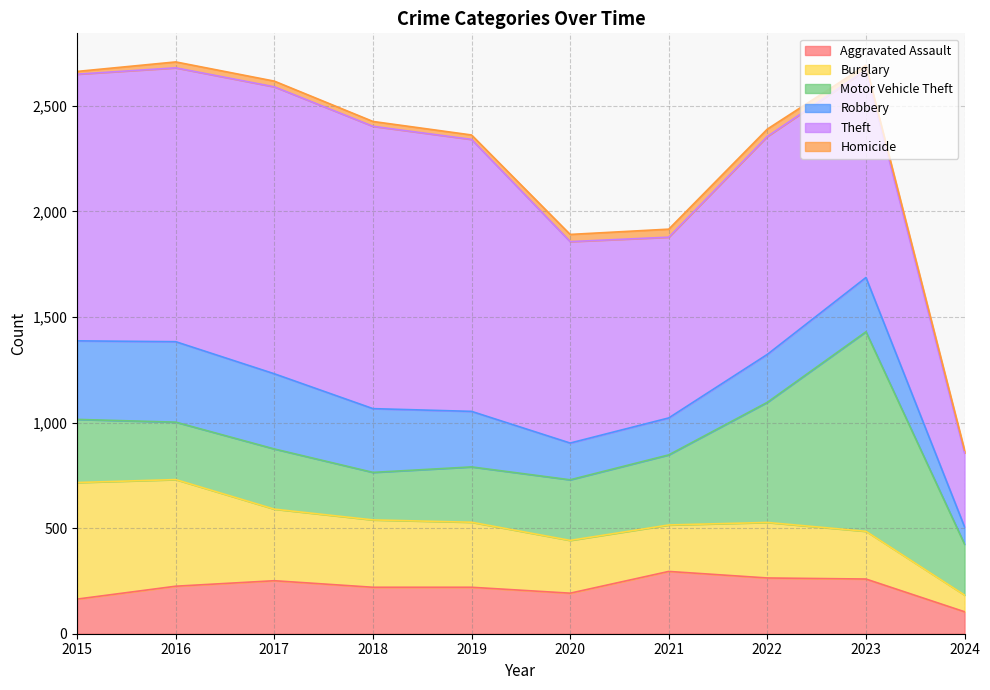

What is the value of the Robbery point at the 3rd from the left?

356